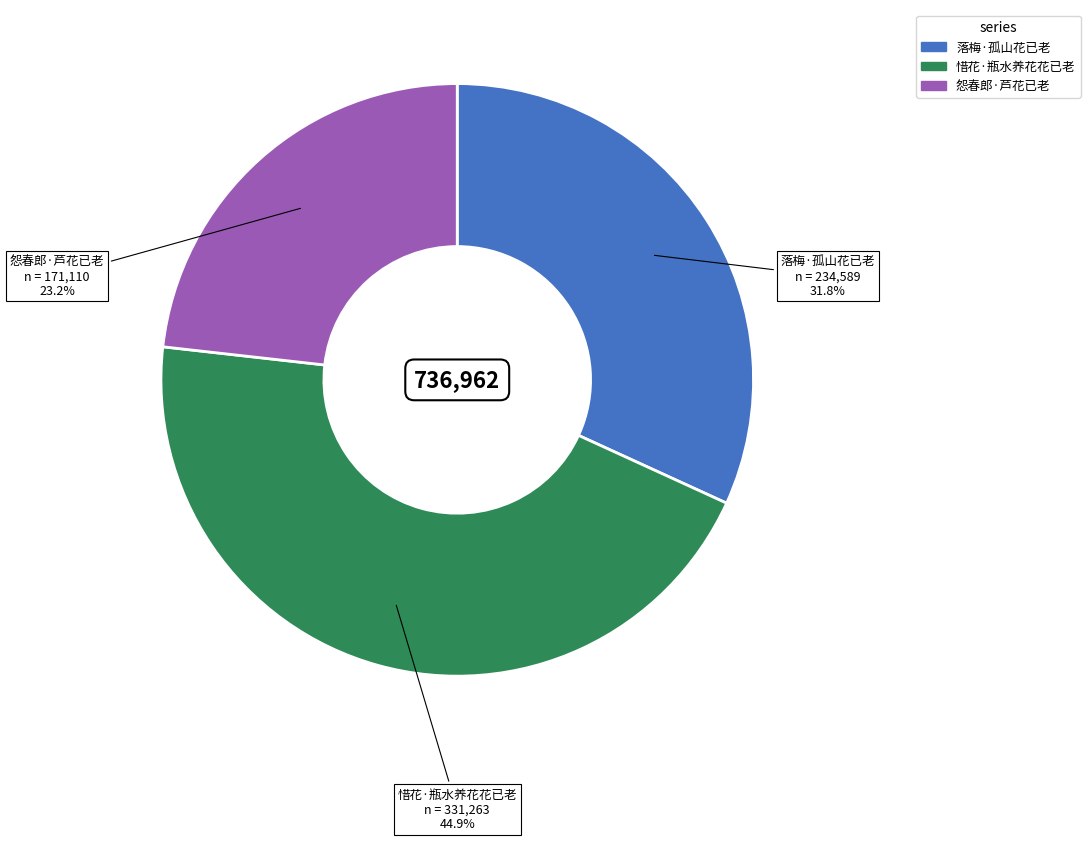

Which slice is the smallest?

怨春郎·芦花已老